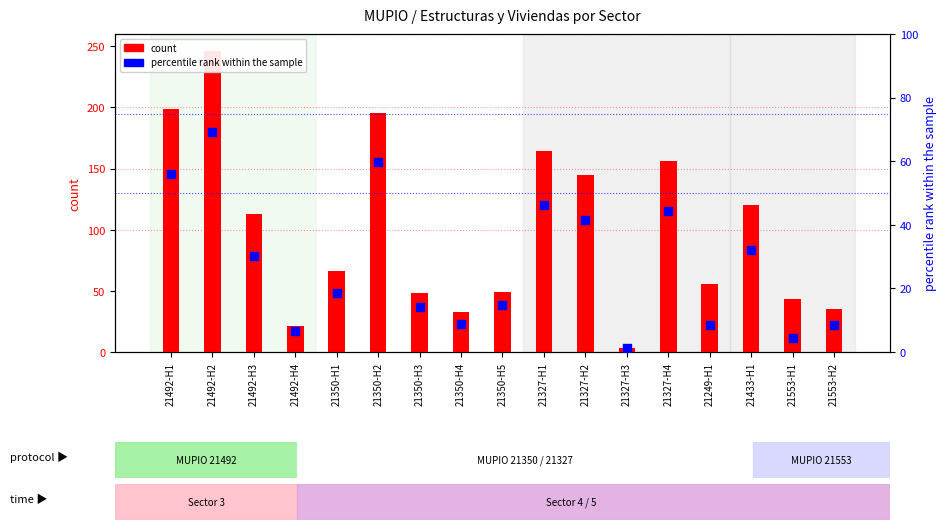

Is the value of count at 21327-H1 greater than the value of percentile rank within the sample at 21327-H3?

Yes